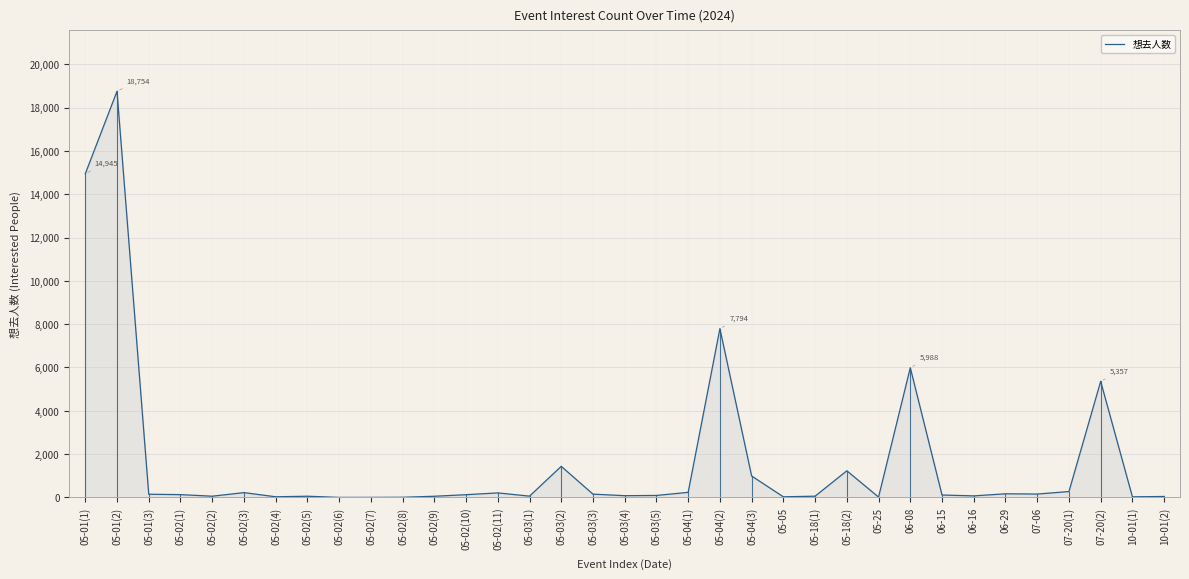

What is the change in value from 05-04(2) to 05-18(2)?

-6565